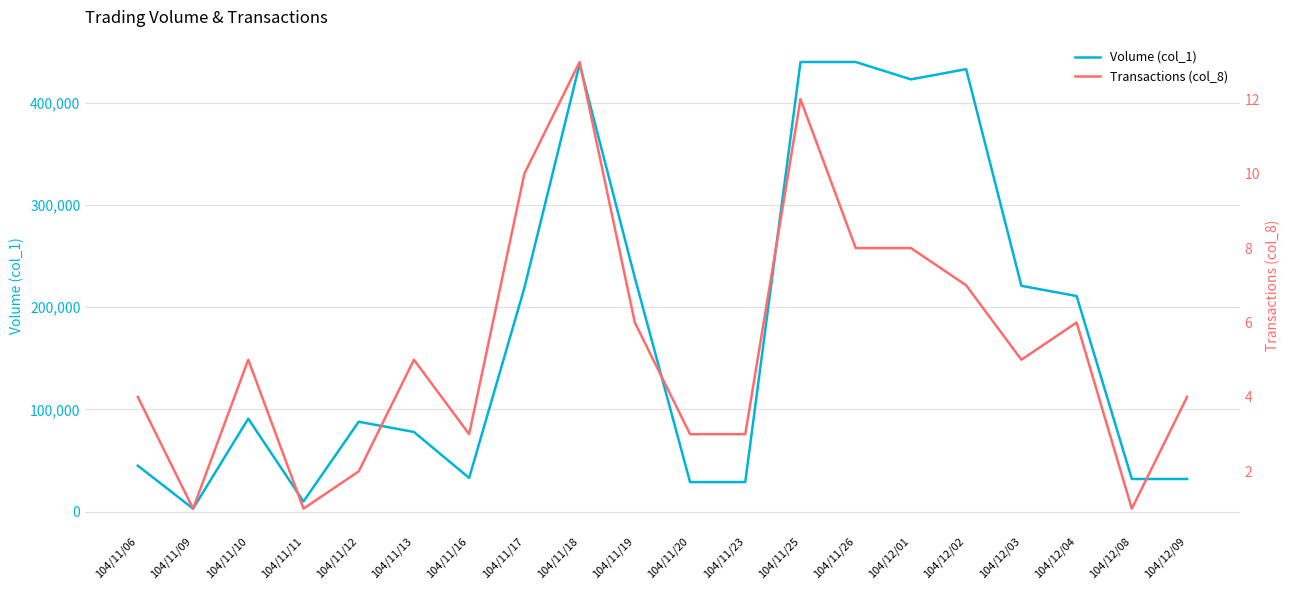

Which has a higher value, 104/11/23 or 104/12/03?

104/12/03